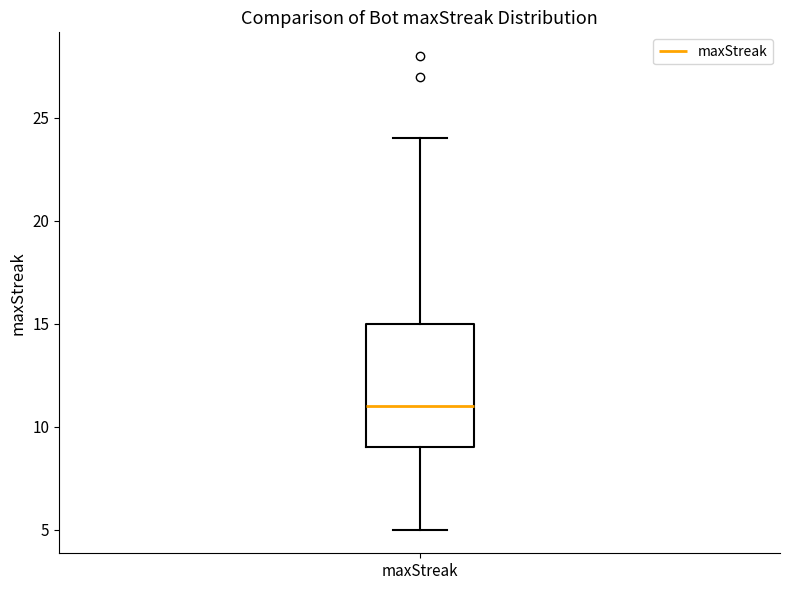

Where does the median line of the box for maxStreak sit on the y-axis? The values are not printed on the chart, so give them approximately, as read against the axis.

11